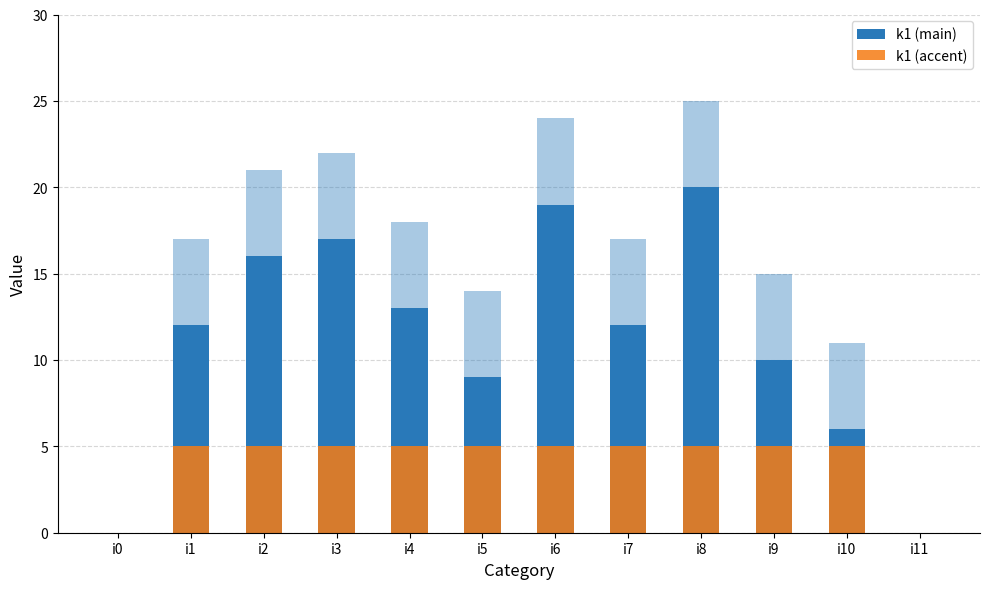

How many k1 (accent) values are between 5 and 6?

10